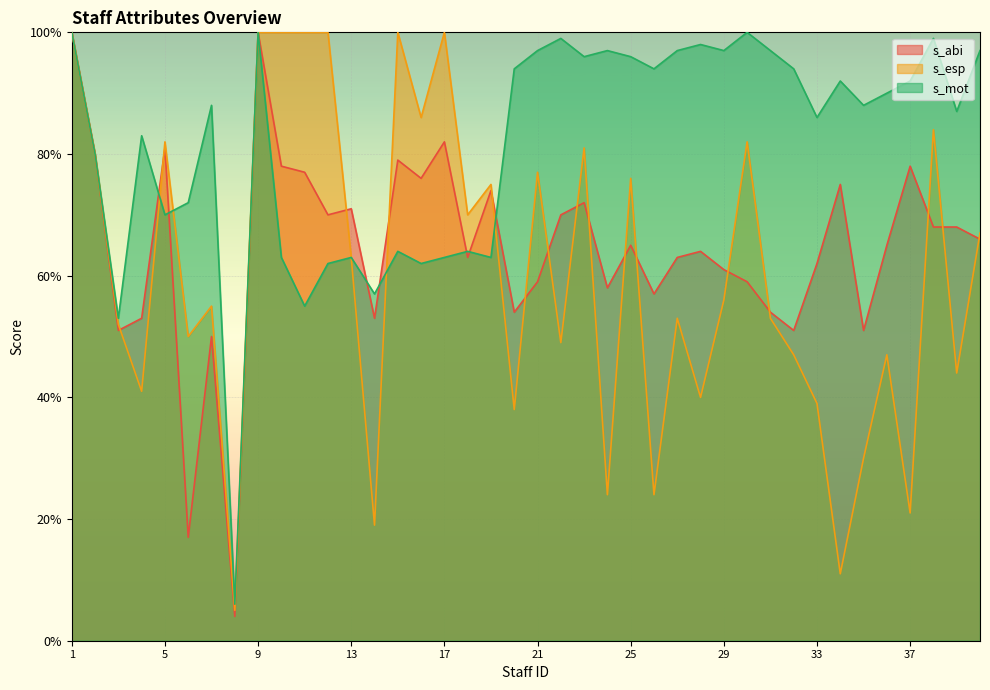

List the series in order of their peak value, lowest first.

s_abi, s_esp, s_mot